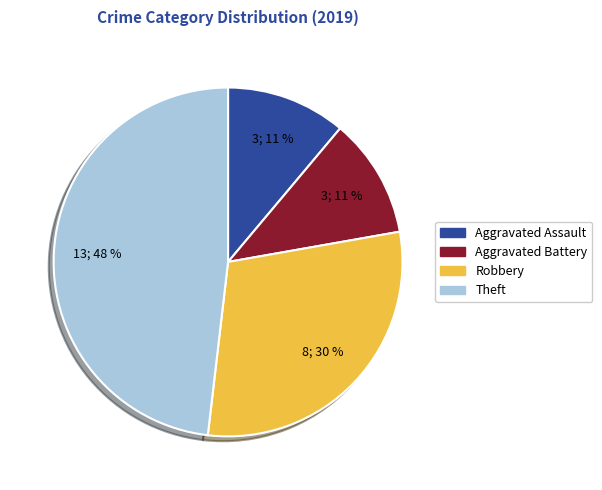

Which category has the biggest portion of the pie?

Theft